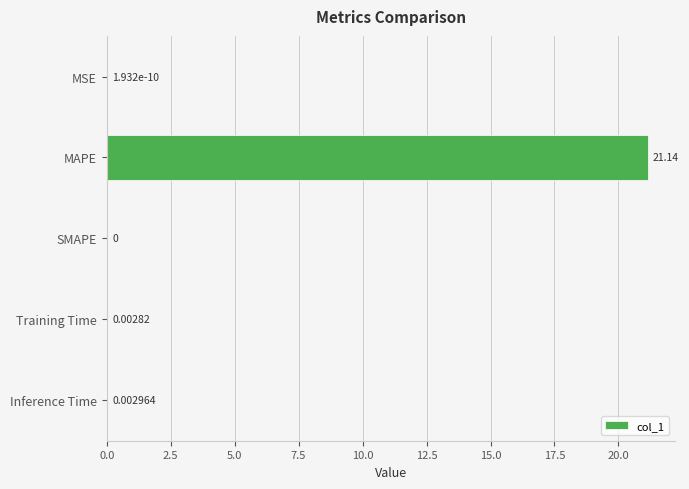

Where is the data nearest to the value 10?

Inference Time